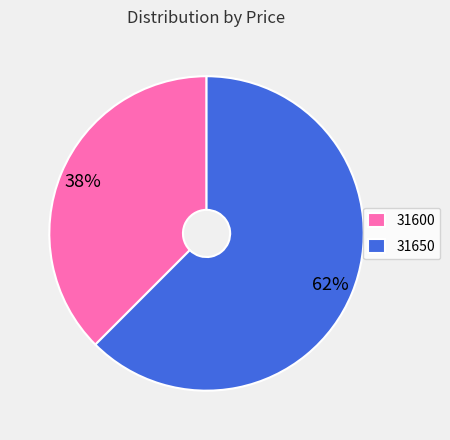

Which category has the smallest portion of the pie?

31600